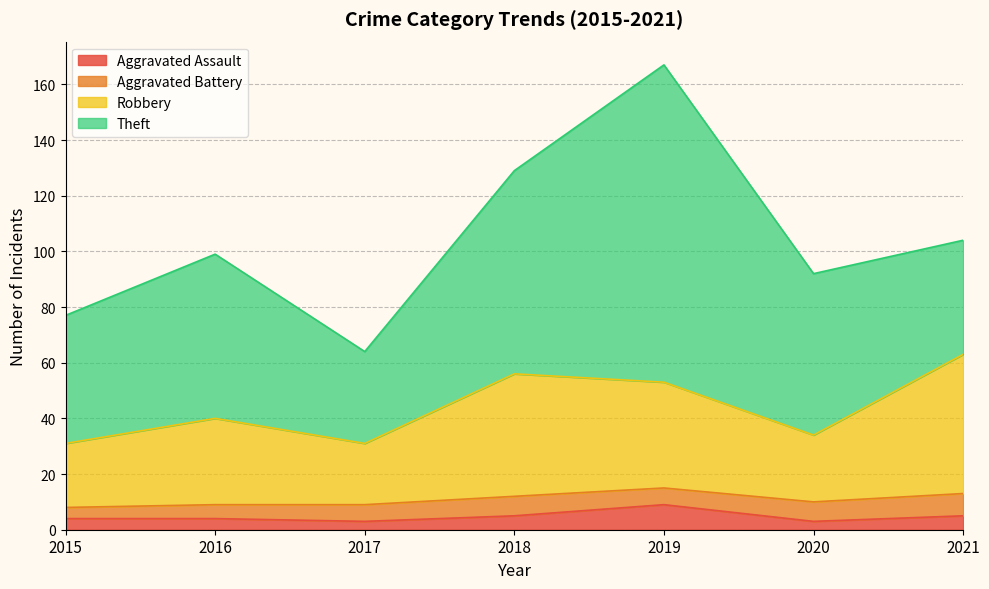

Rank the categories by Robbery value from highest to lowest.

2021, 2018, 2019, 2016, 2020, 2015, 2017